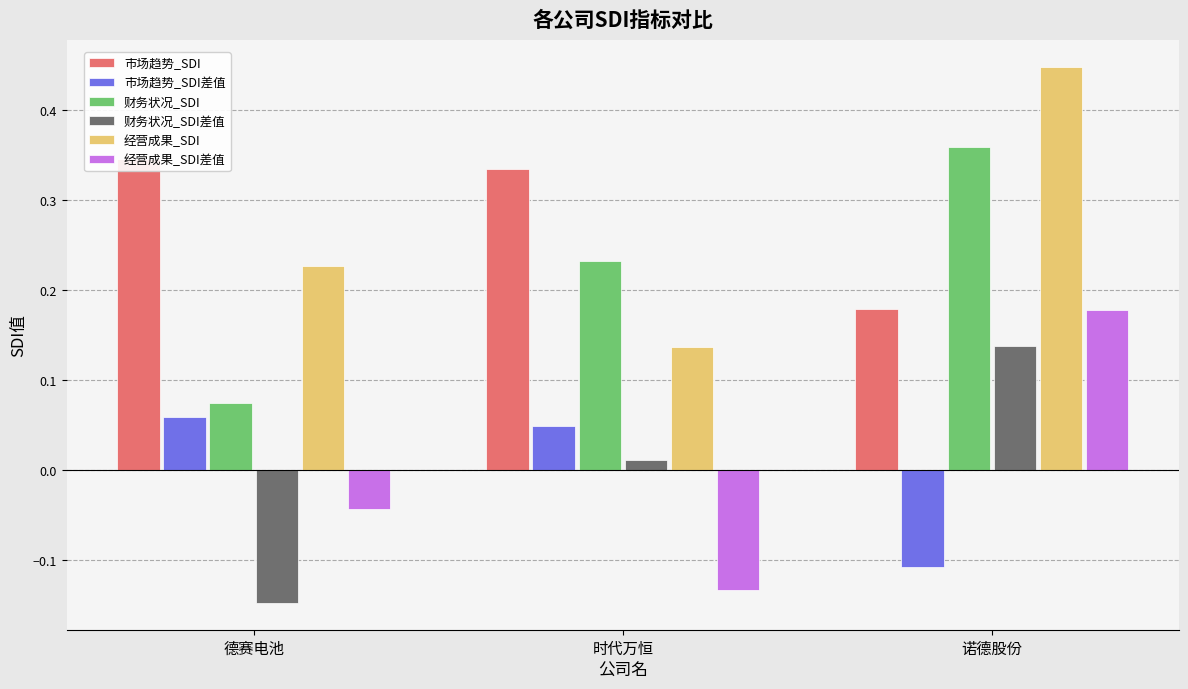

Reading left to right, list all the values displayed in this chart.

市场趋势_SDI: 0.3	0.3	0.2
市场趋势_SDI差值: 0.1	0.0	-0.1
财务状况_SDI: 0.1	0.2	0.4
财务状况_SDI差值: -0.1	0.0	0.1
经营成果_SDI: 0.2	0.1	0.4
经营成果_SDI差值: -0.0	-0.1	0.2